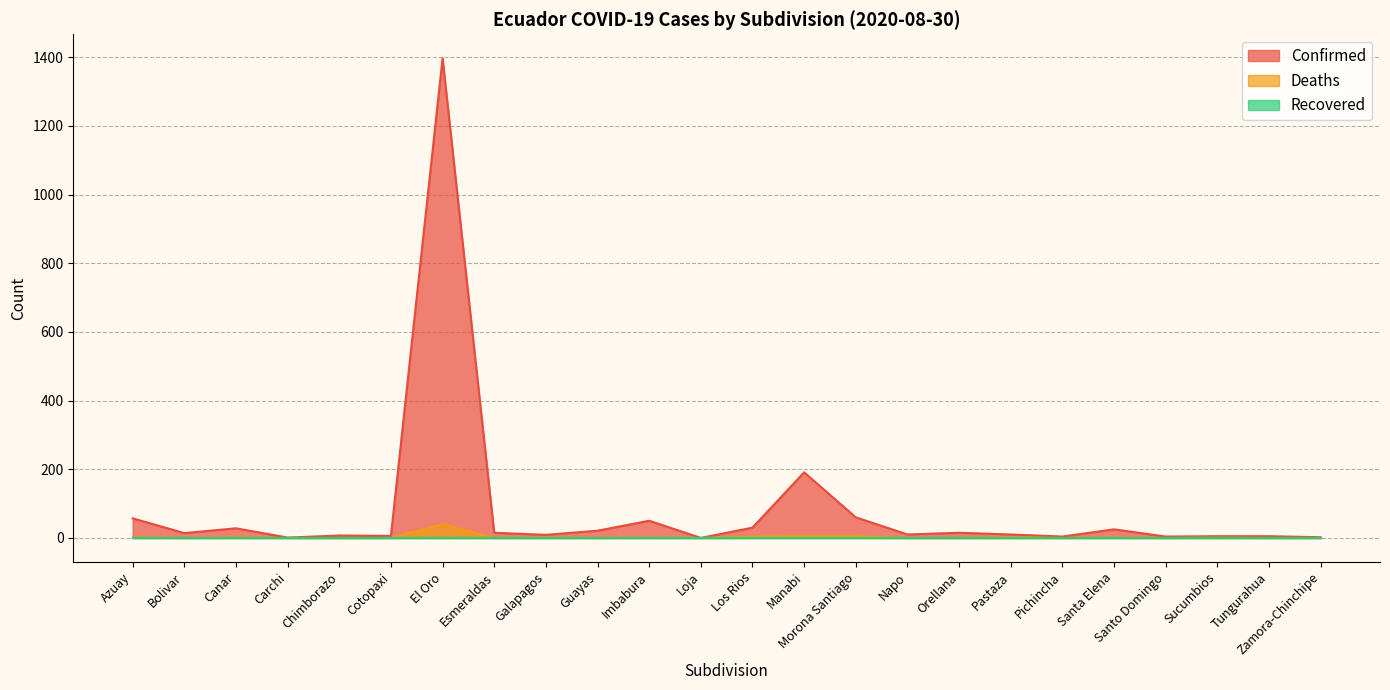

The Confirmed series shows 42 at Canar. True or false?

False